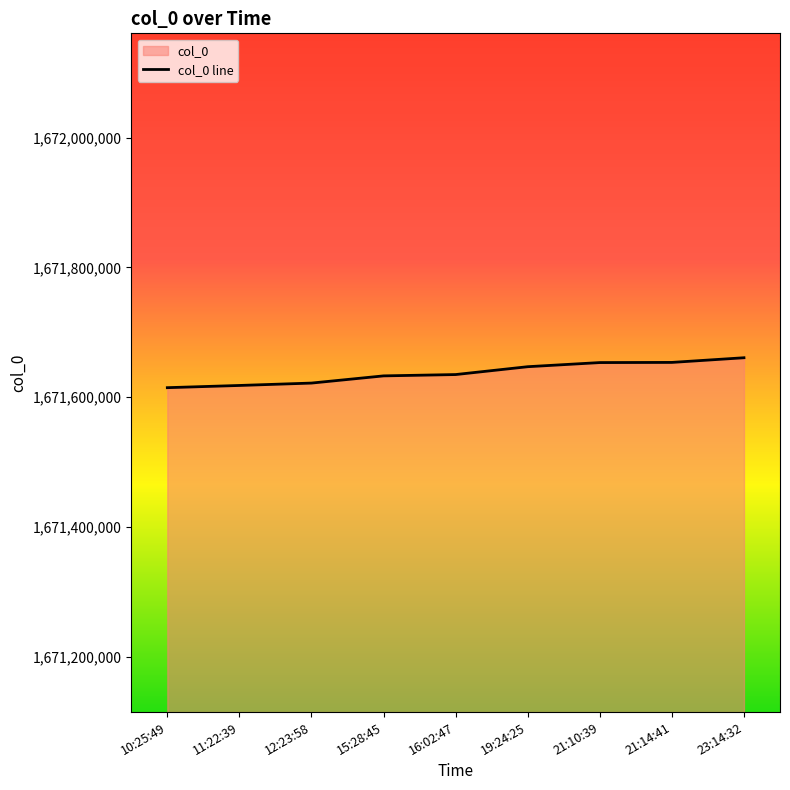

What is the sum of the values at 21:10:39 and 21:14:41?

3343307120